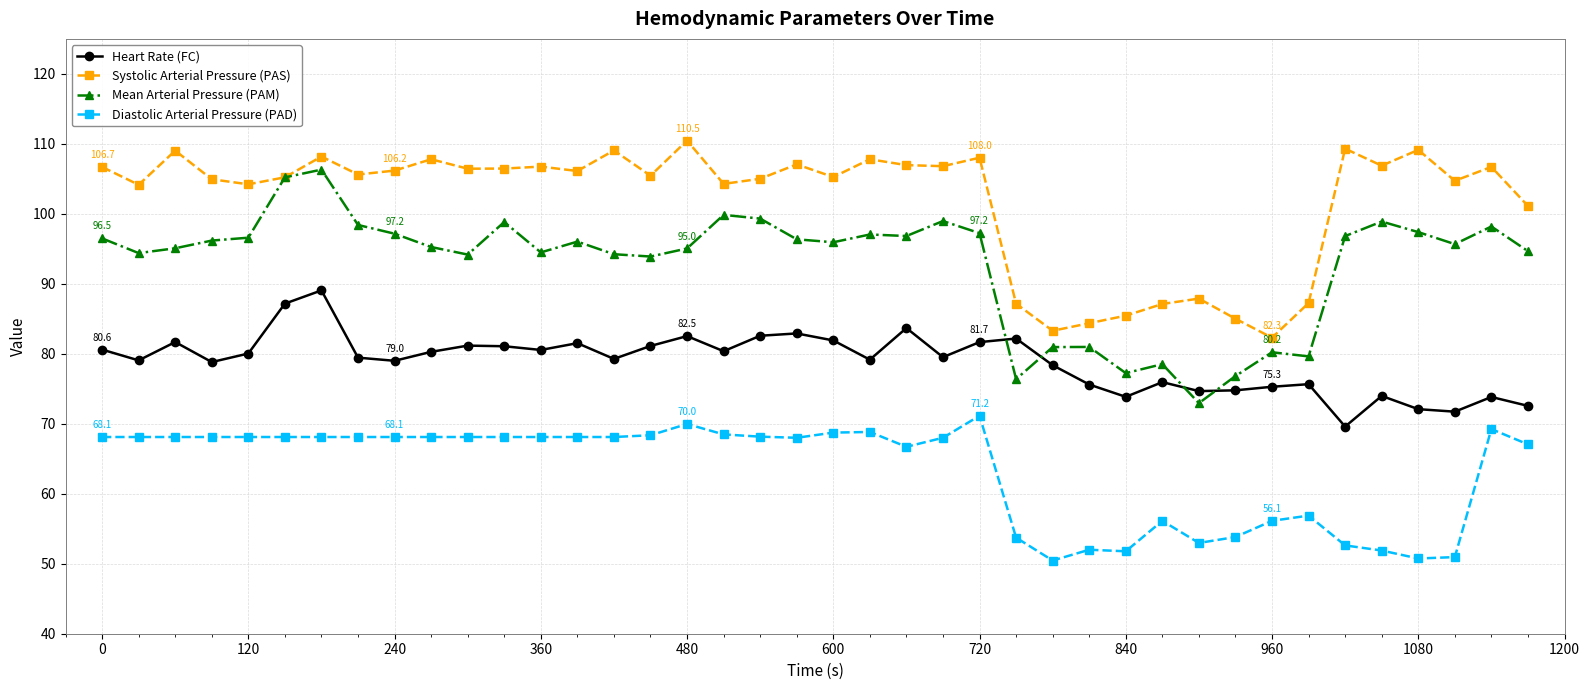

List the series in order of their peak value, lowest first.

Diastolic Arterial Pressure (PAD), Heart Rate (FC), Mean Arterial Pressure (PAM), Systolic Arterial Pressure (PAS)